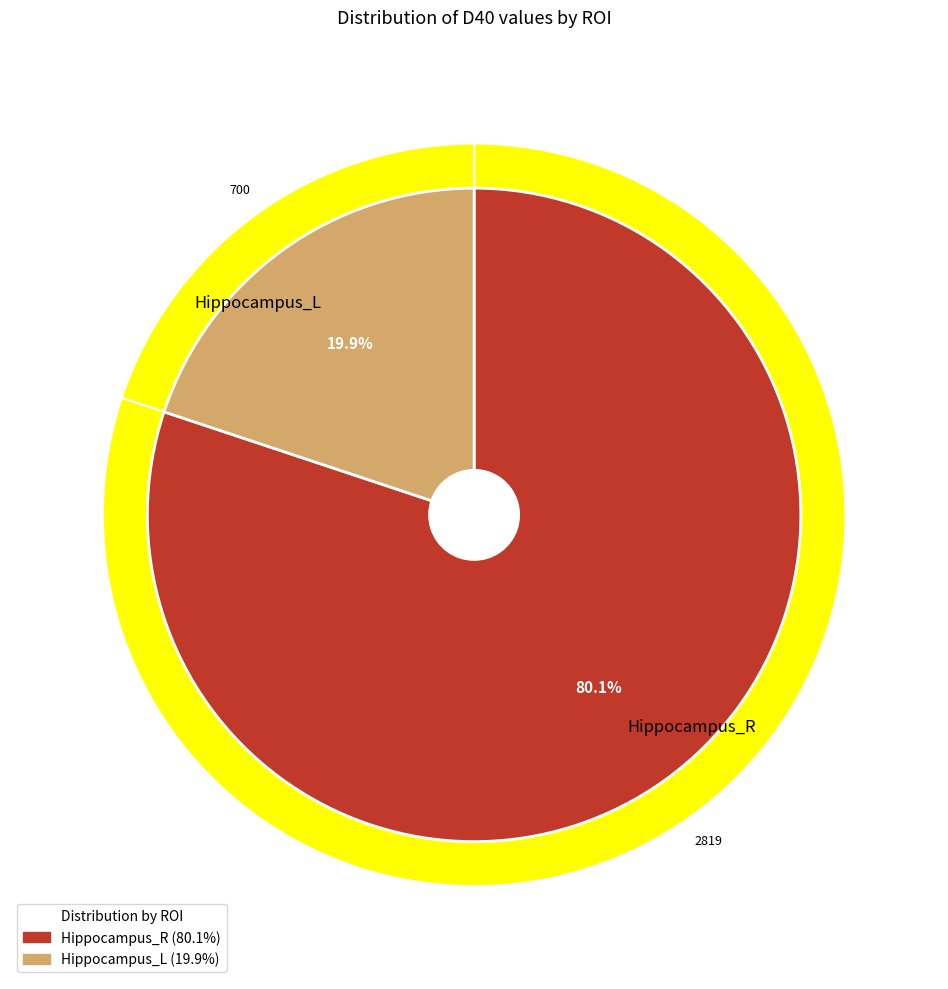

Does any single category account for the majority?

Yes